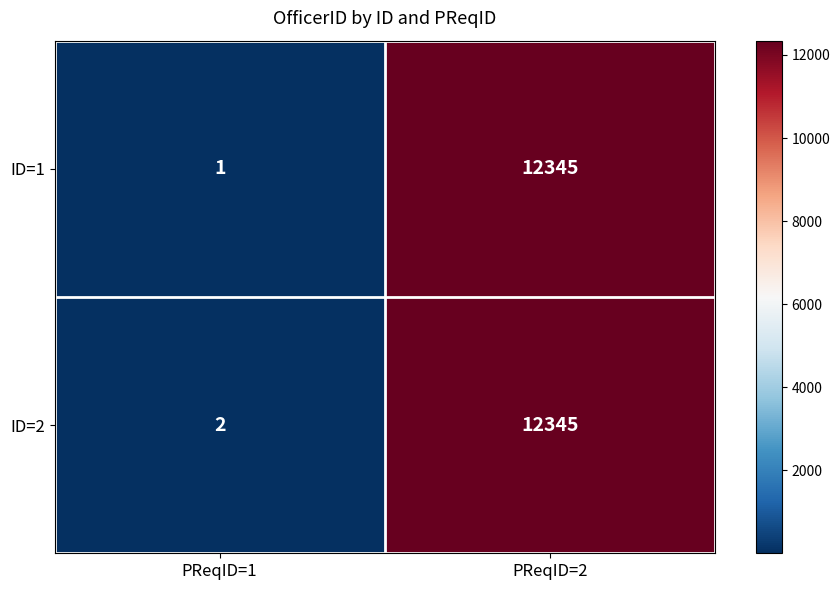

What is the sum of the ID=1 values at PReqID=1 and PReqID=2?

12346